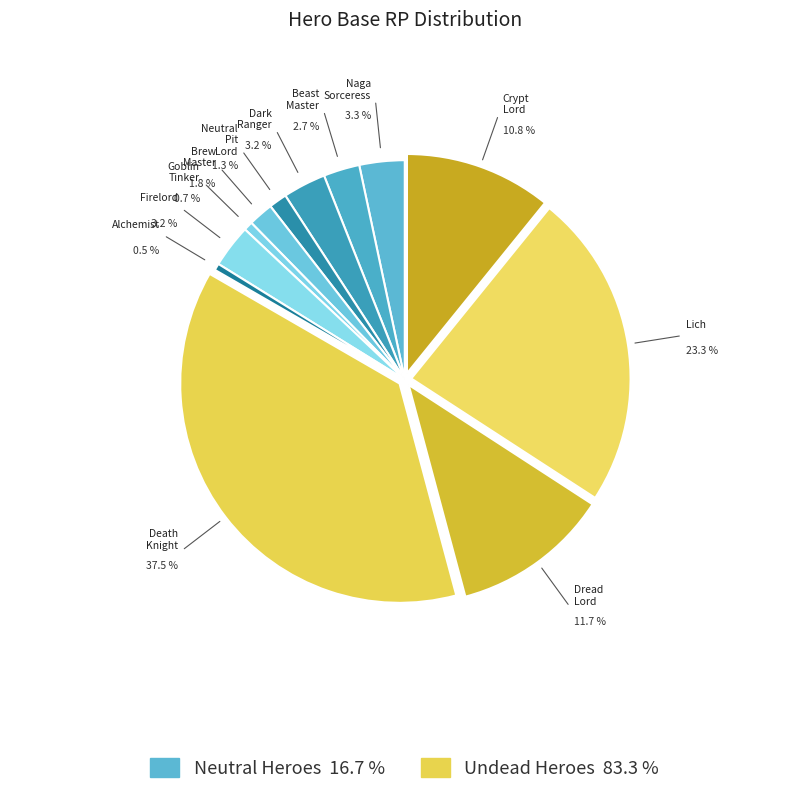

How many segments does this pie chart have?

12